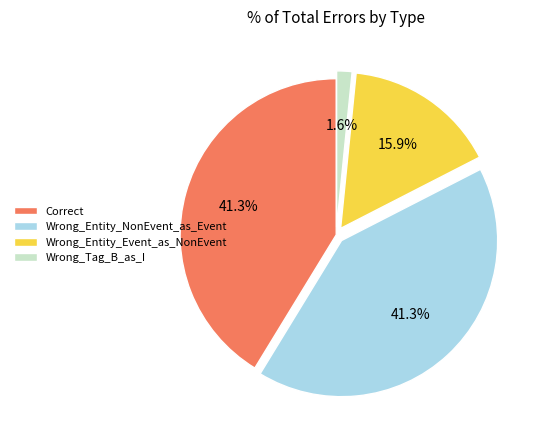

Is it true that Wrong_Tag_B_as_I is 9% of the pie?

False